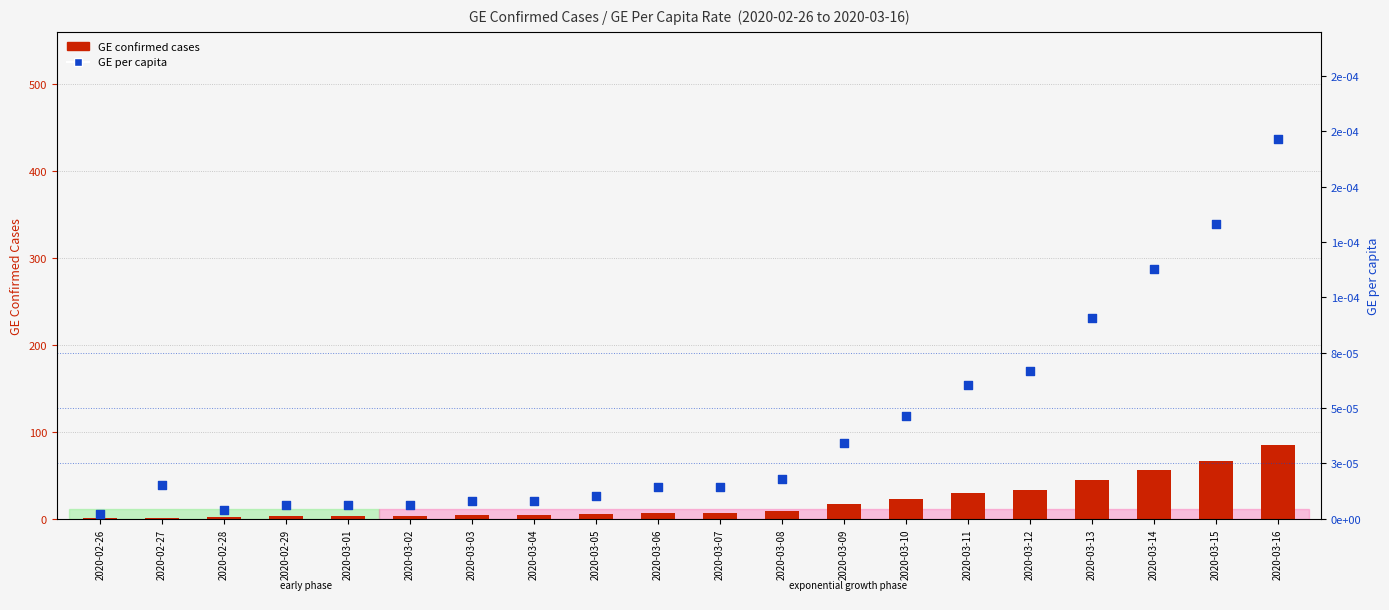

At how many categories does at least one series exceed 65?

2